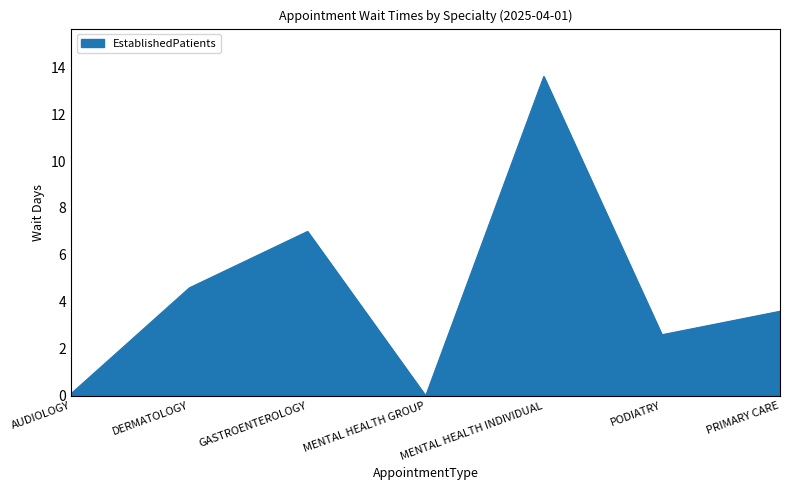

Where is the first local minimum?

MENTAL HEALTH GROUP